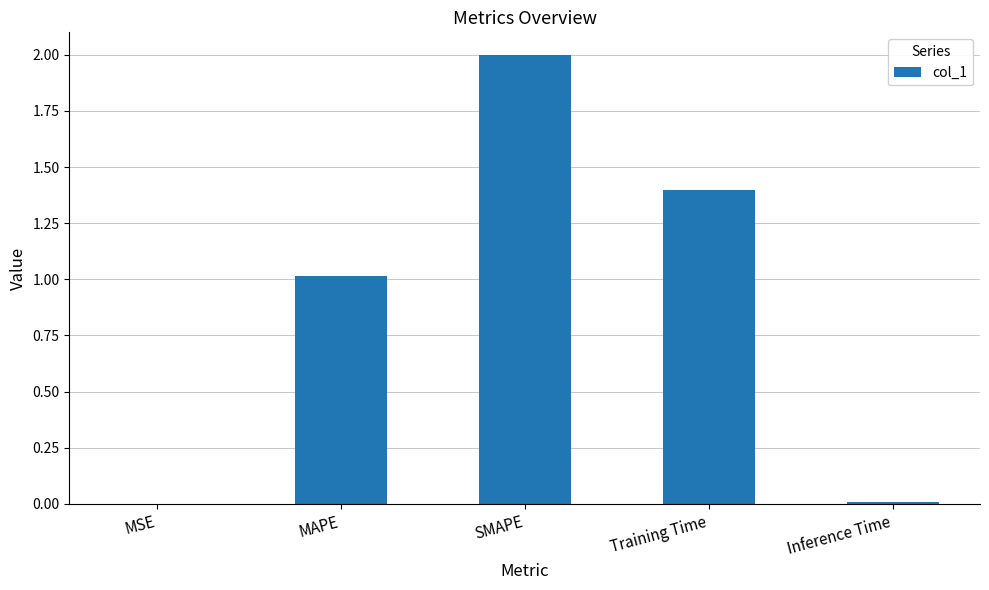

True or false: the data shows 0.5 at MAPE.

False